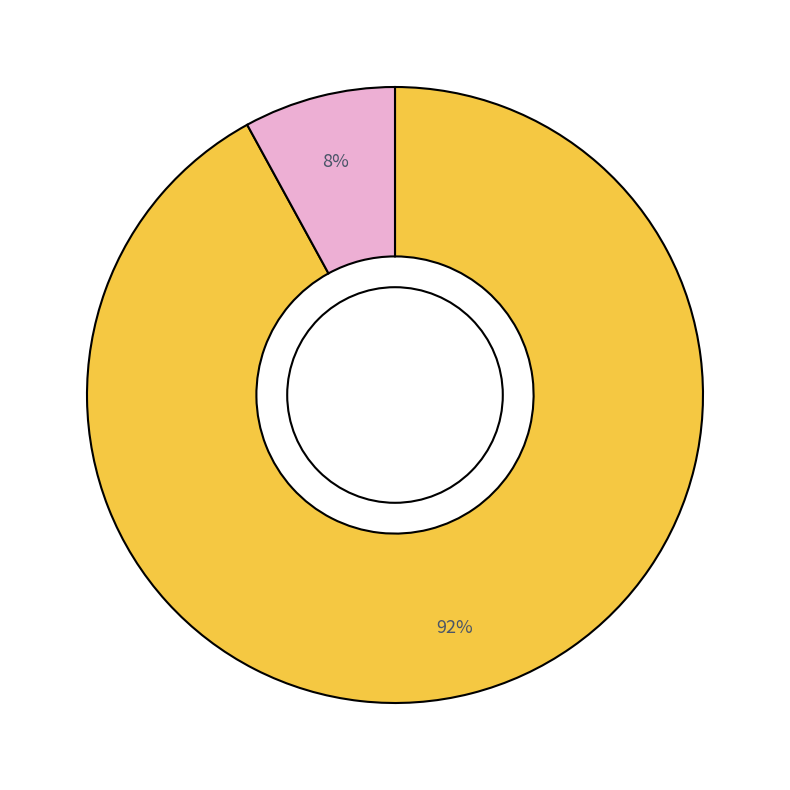

To the nearest percent, what is the difference between the largest and smallest slice percentages?

84%